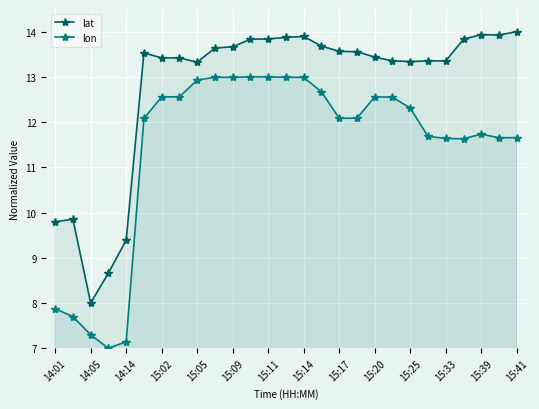

Which series has the largest range (max minus min)?

lat